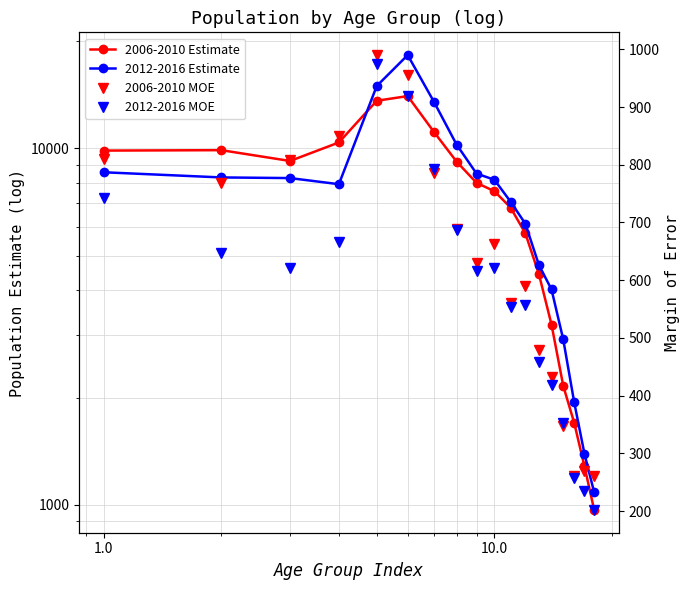

True or false: 2006-2010 MOE and 2012-2016 Estimate intersect in this chart.

False